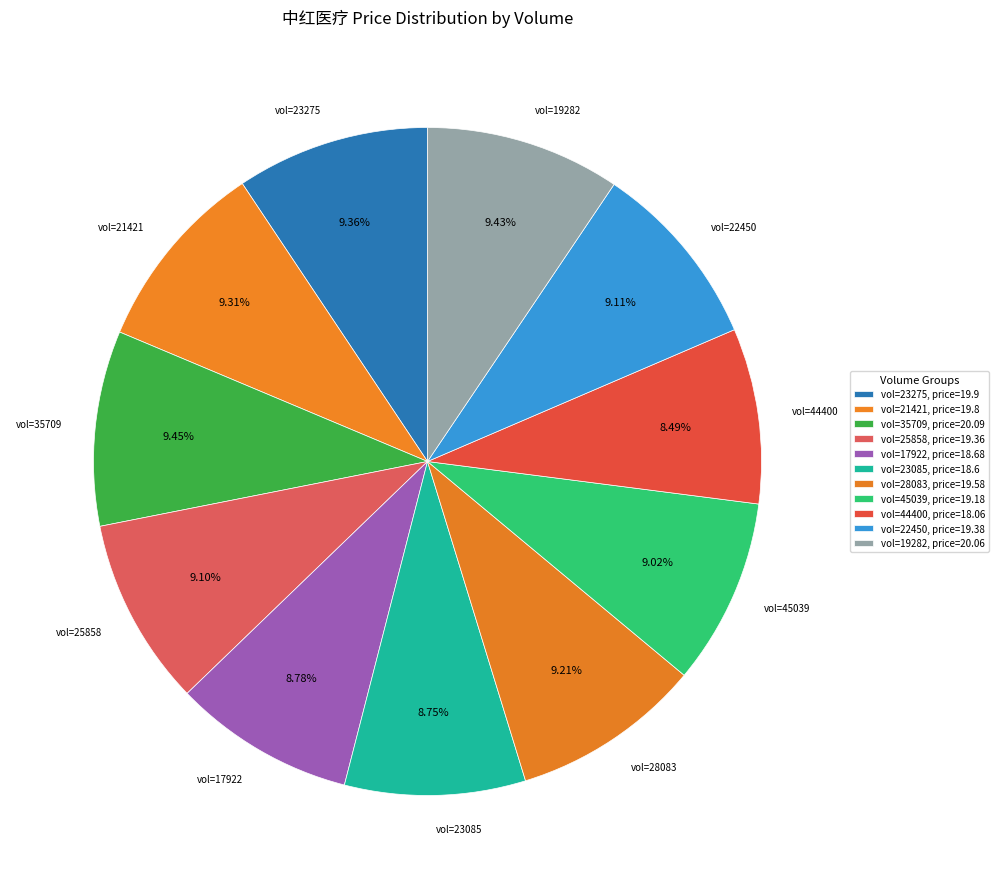

Rank the categories by value from lowest to highest.

44400, 23085, 17922, 45039, 25858, 22450, 28083, 21421, 23275, 19282, 35709